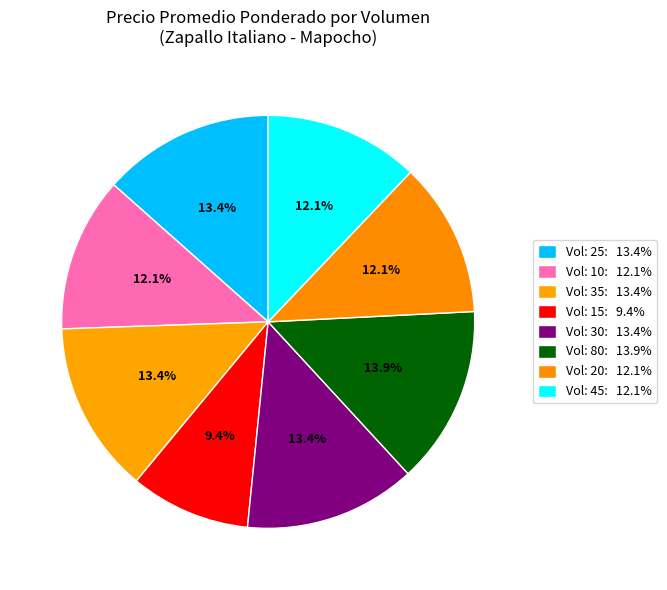

How many slices are in this pie chart?

8